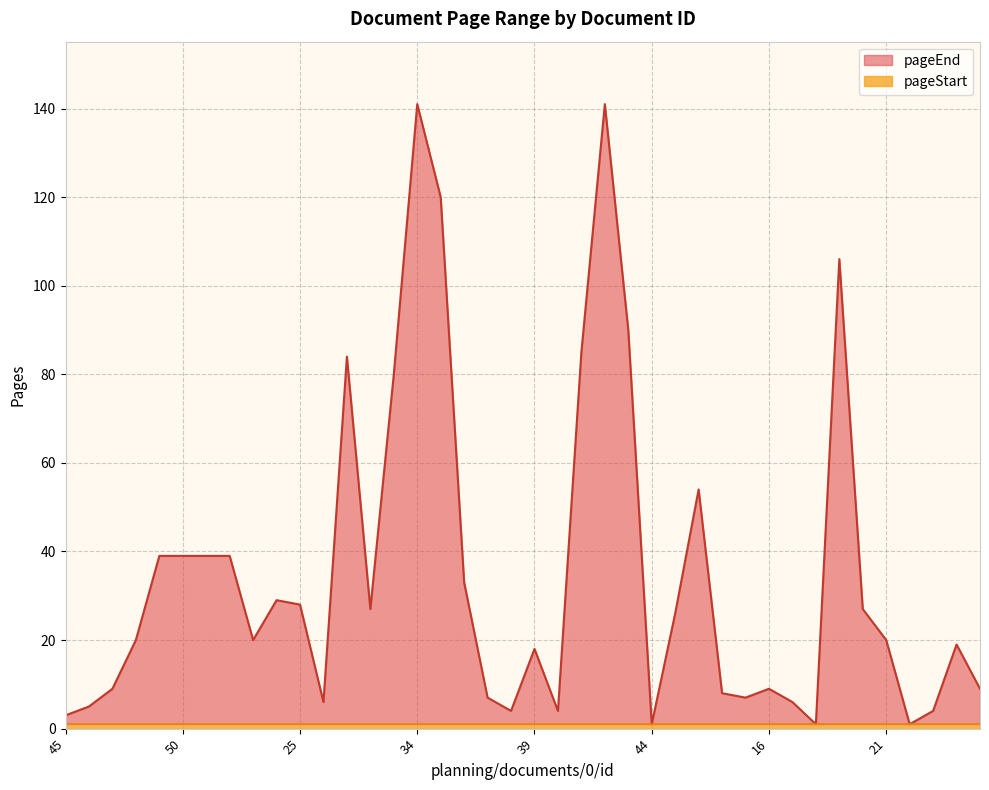

What position from the left is 22?

37